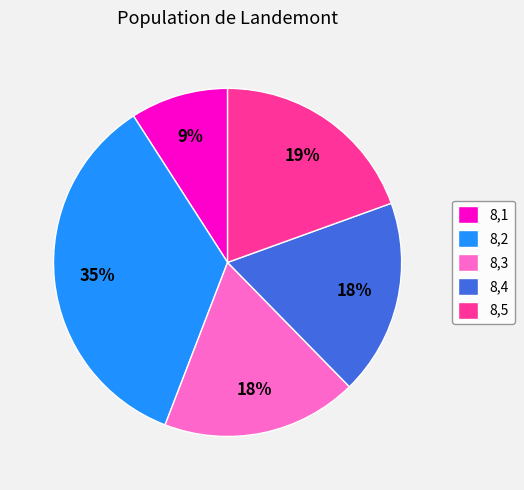

Do 8,4 and 8,3 together represent more than half of the pie?

No